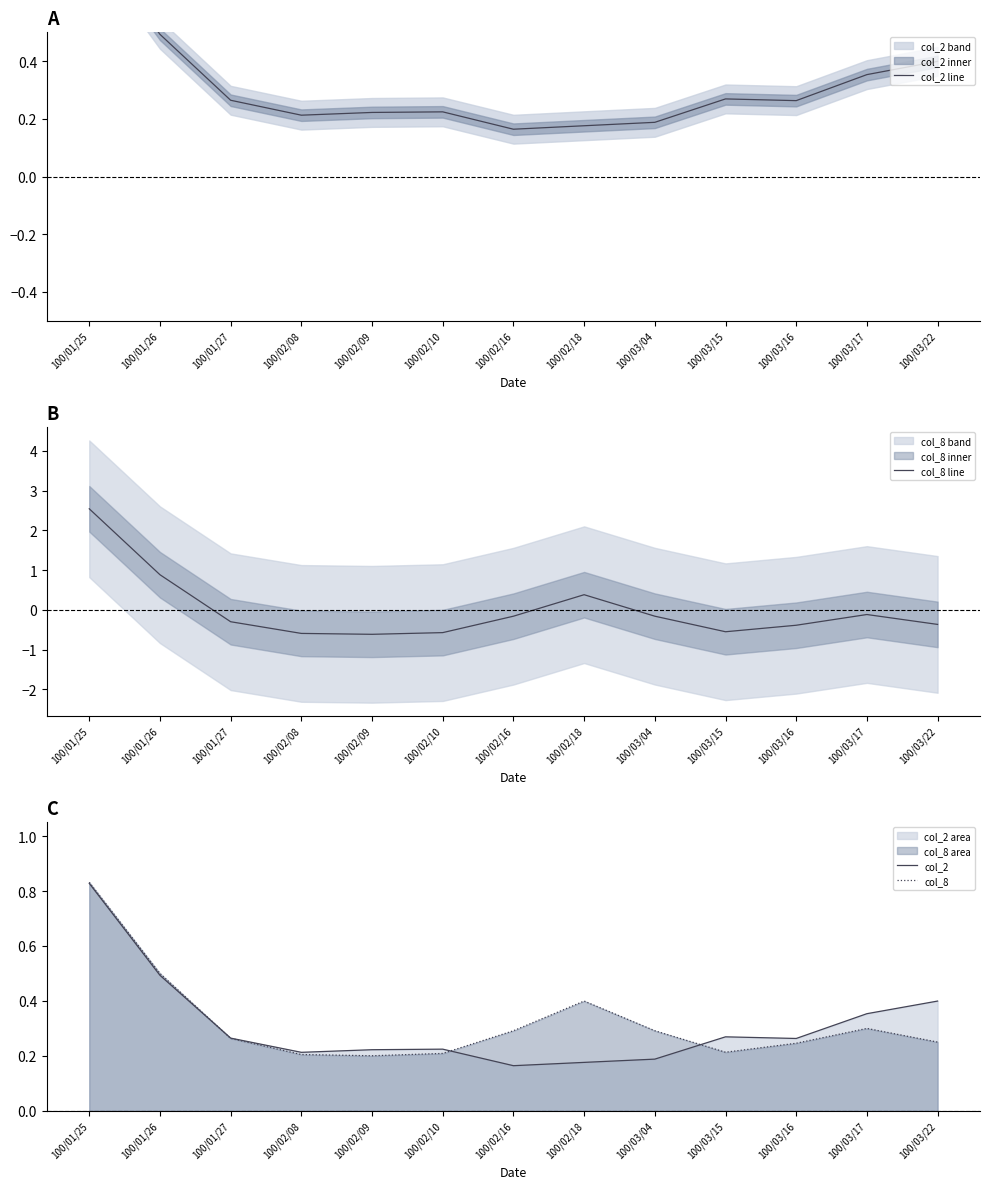

What is the total value across all series at 100/02/18?

1.1